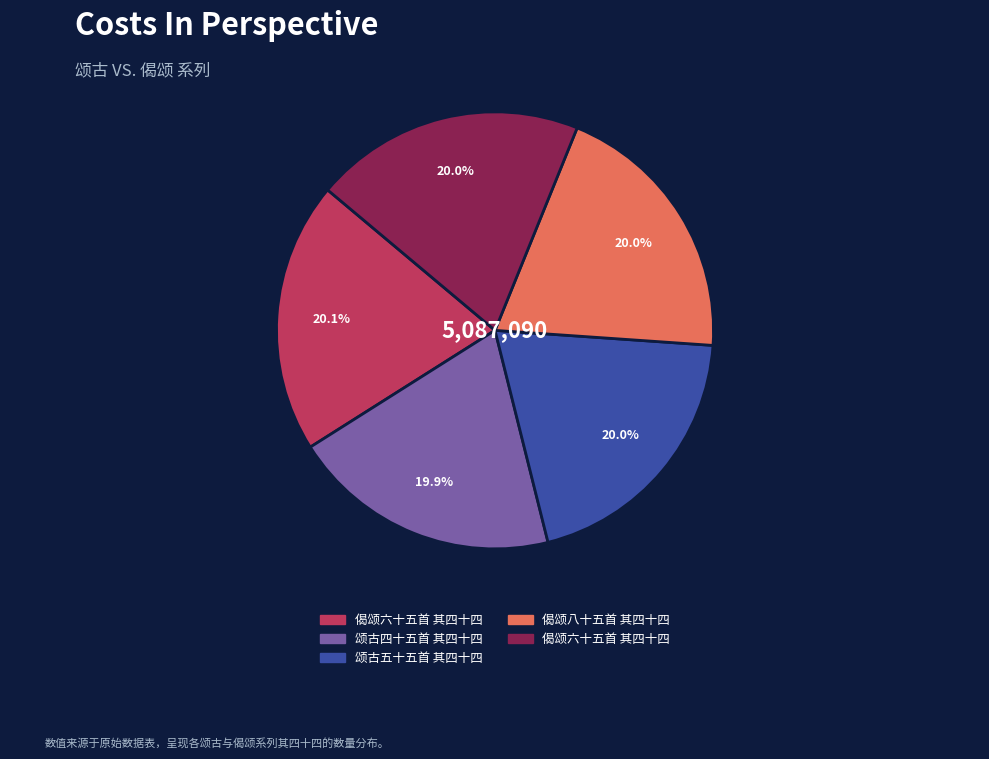

Is there a majority slice in this chart?

No